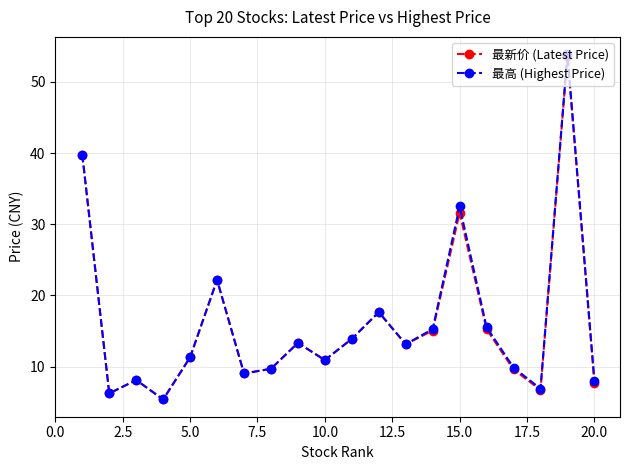

At how many categories does at least one series exceed 28?

3